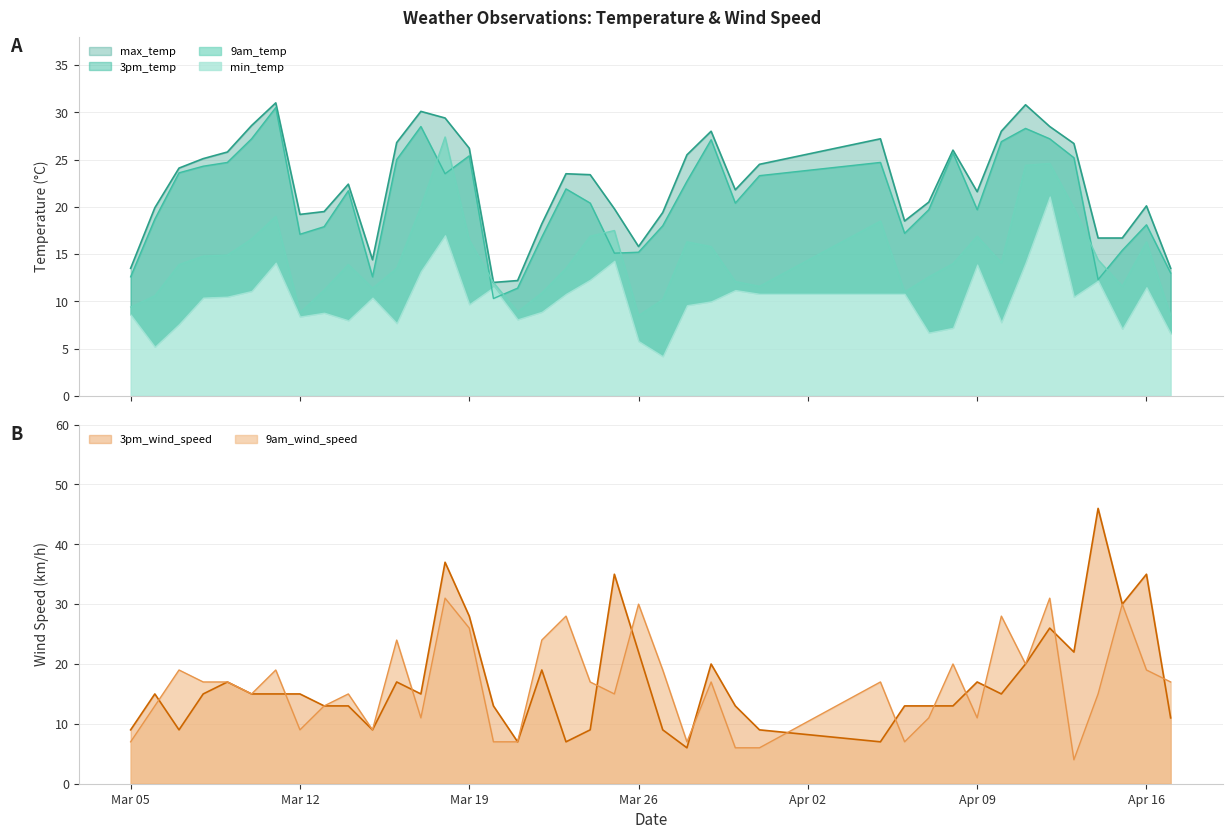

True or false: 9am_wind_speed has a value of 9 at Mar 12.

True